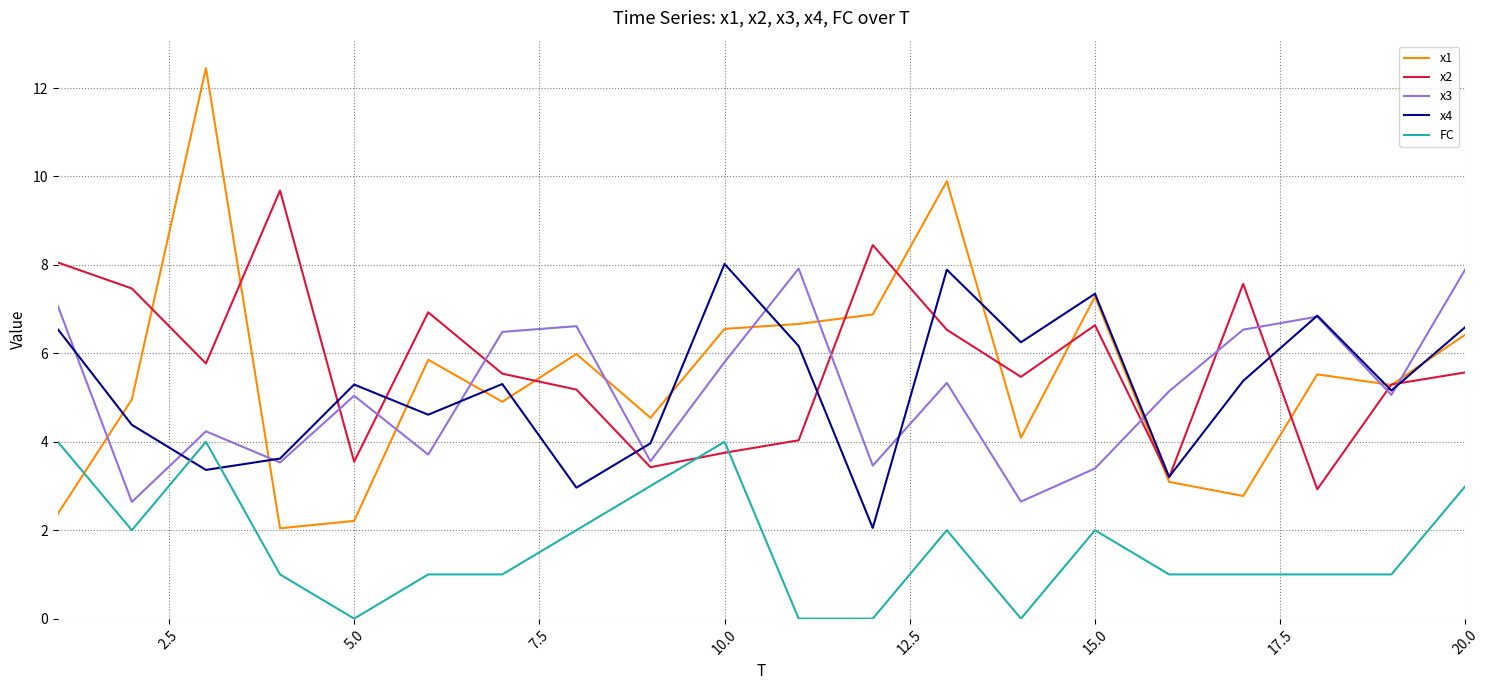

Which series has the largest range (max minus min)?

x1